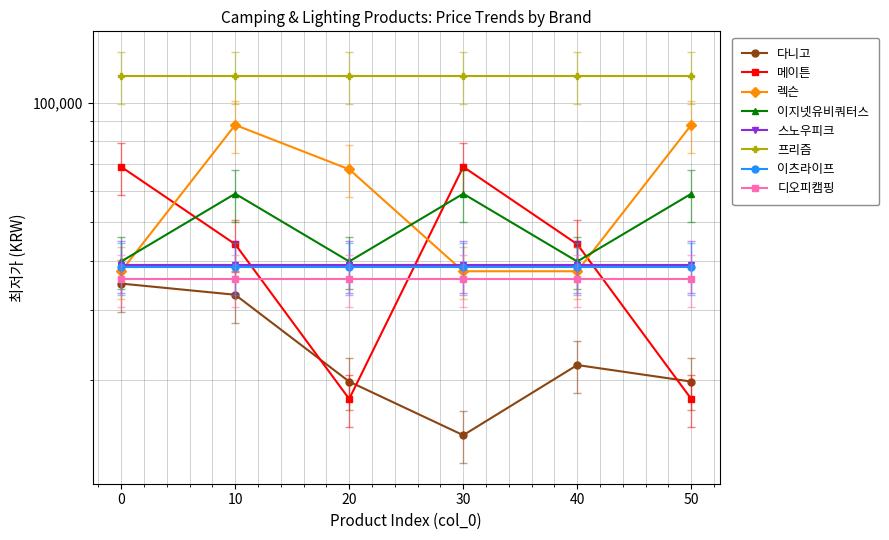

Between 20 and 40, which is larger?

40